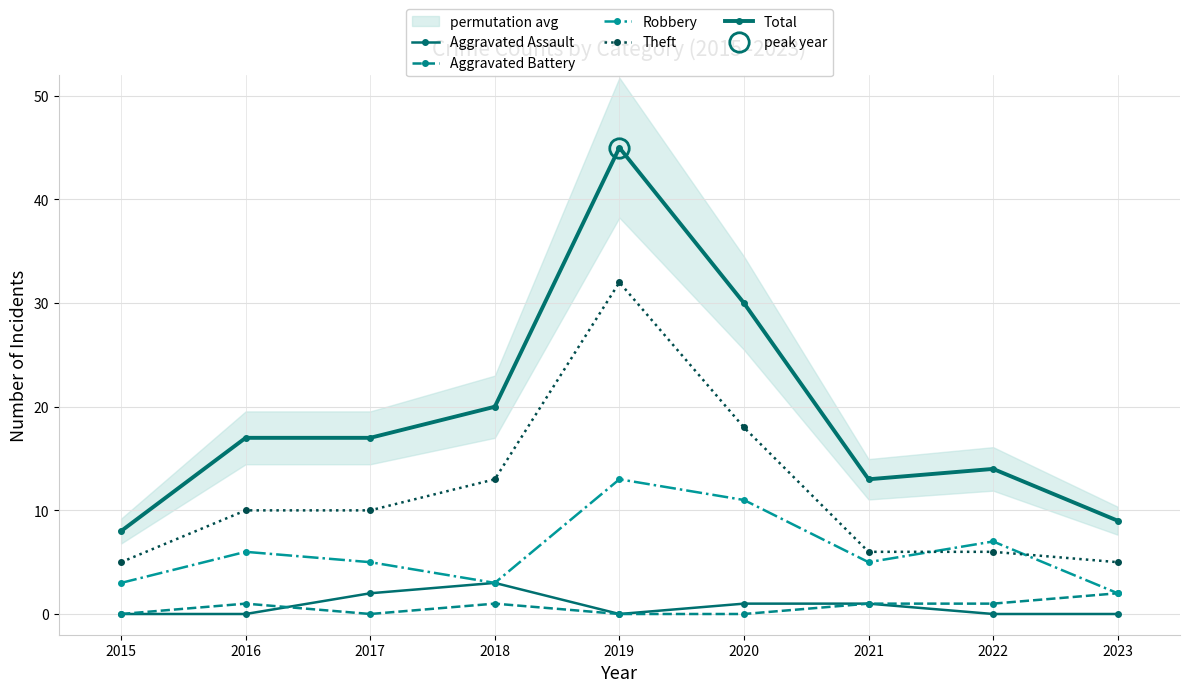

How many values in the Aggravated Battery series are below 1?

4